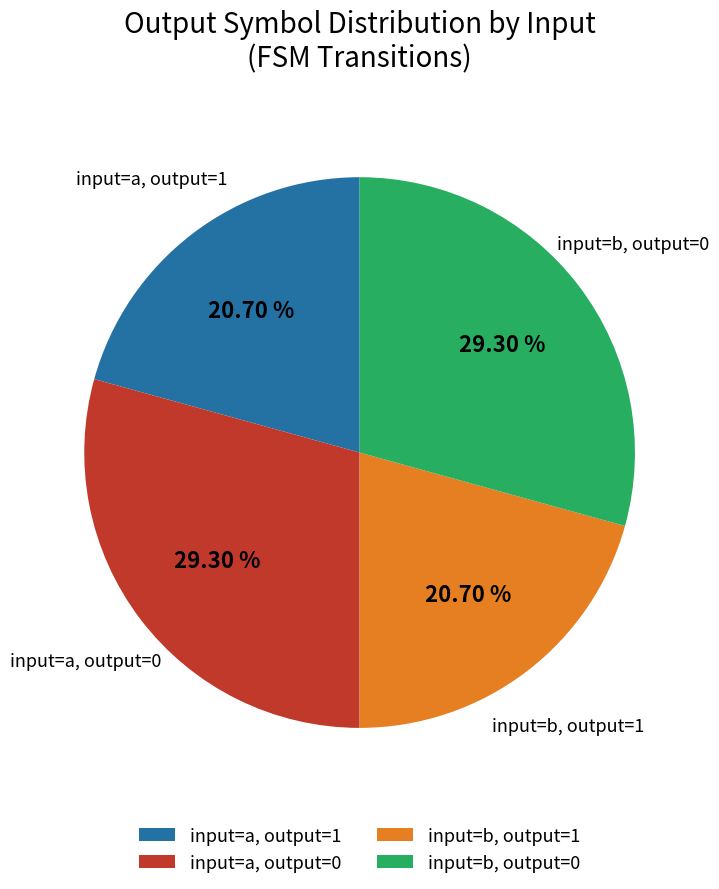

How many slices are in this pie chart?

4